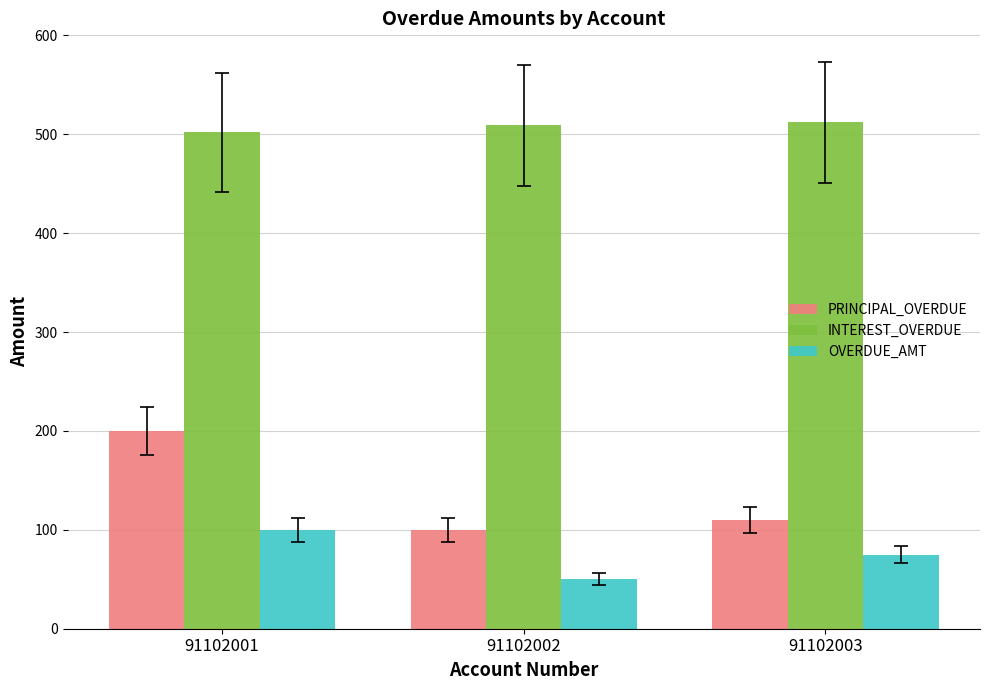

How many series are shown in this chart?

3